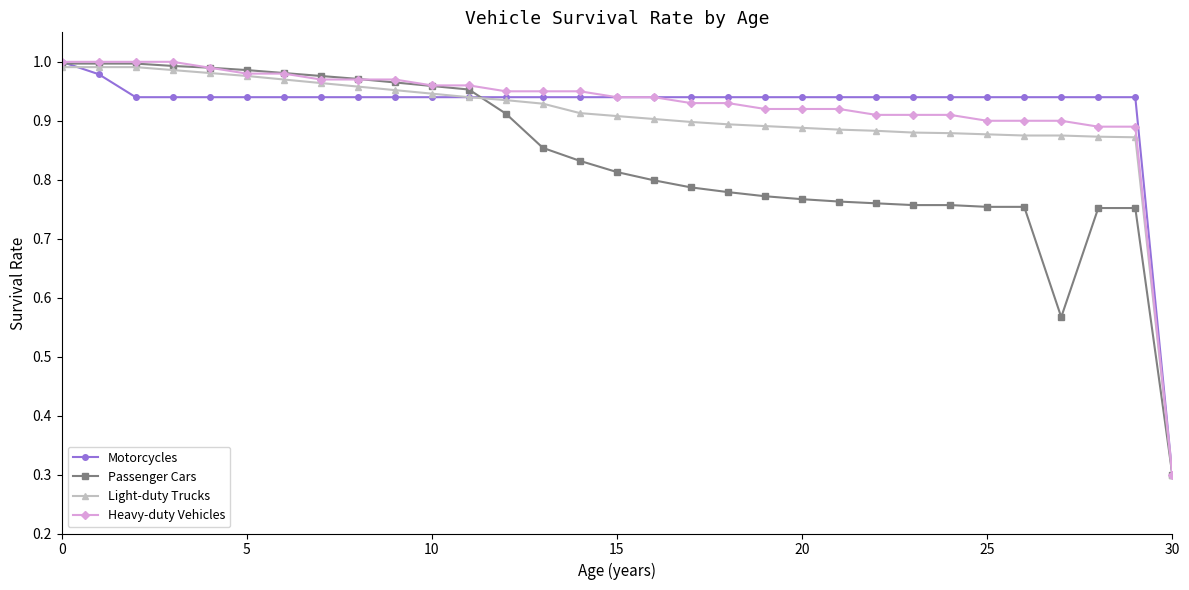

What is the difference between the second highest and minimum values in the Heavy-duty Vehicles series?

0.7